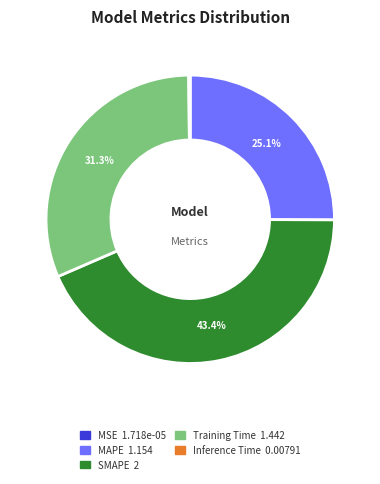

Is Training Time 1.442 the majority of the pie?

No